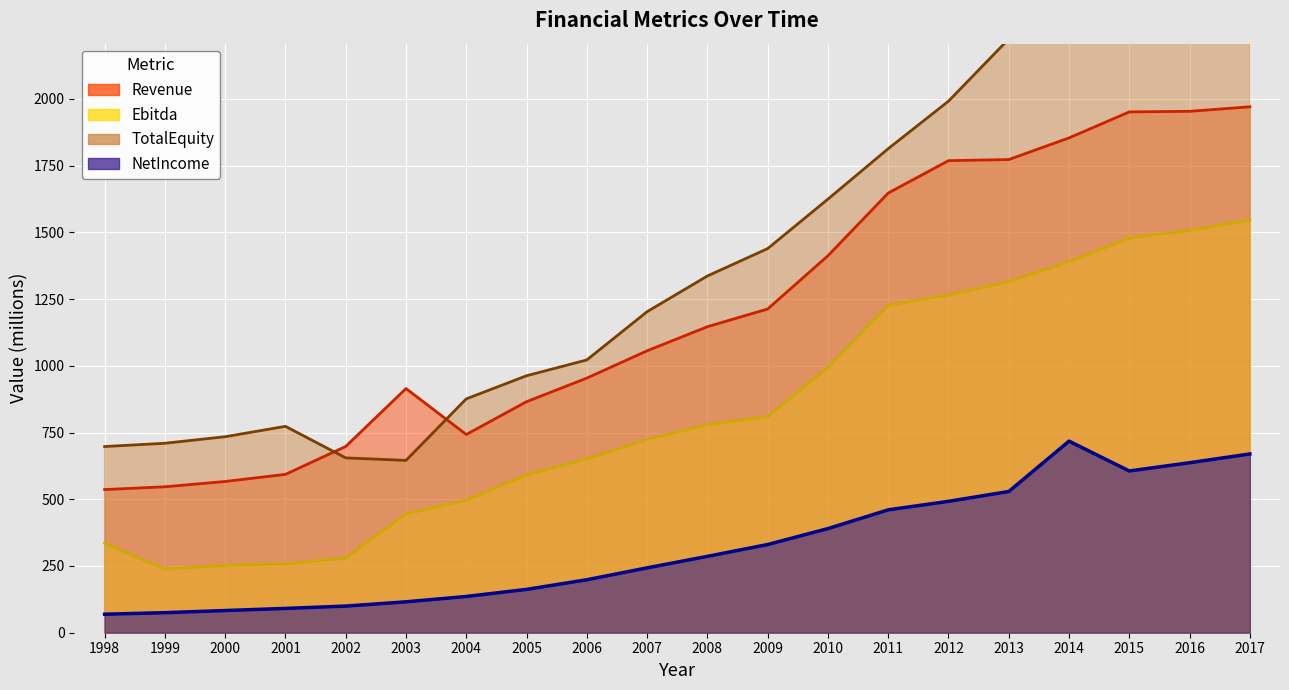

Does the chart display data point markers on the line(s)?

No